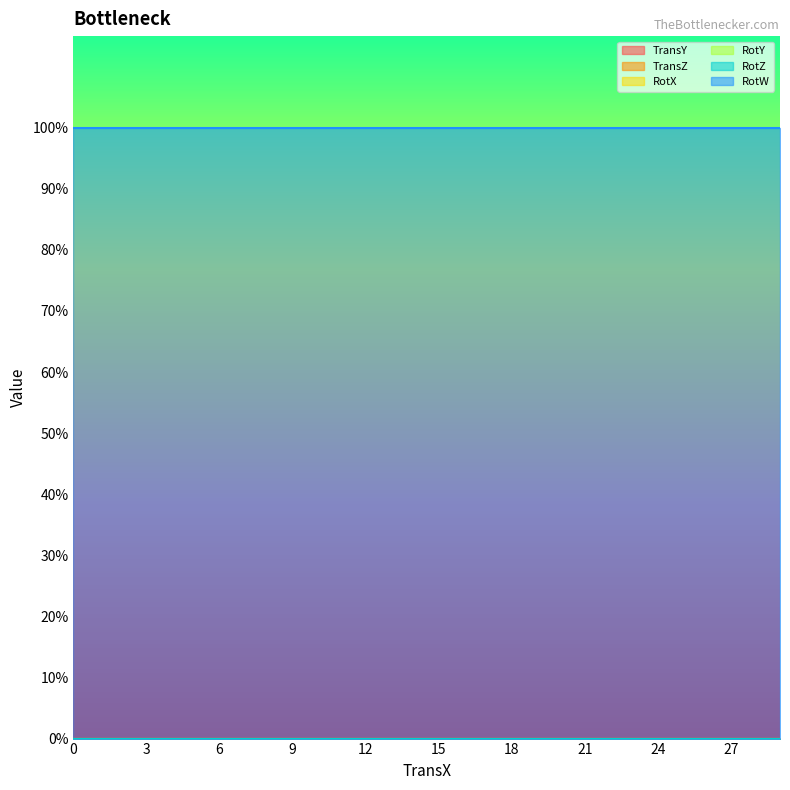

What is the difference between the highest and lowest values at 29?

1